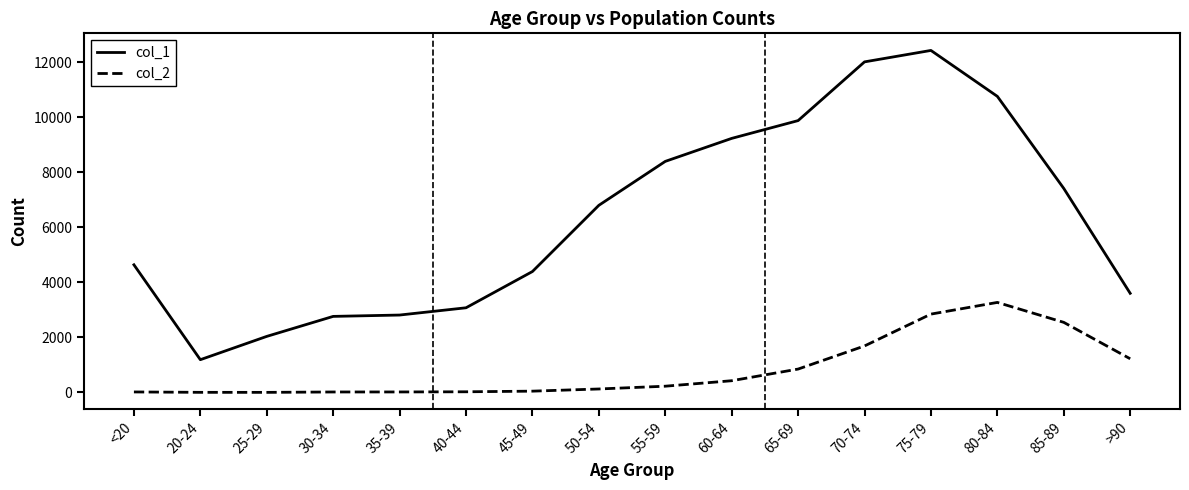

Does the chart have visible grid lines?

No